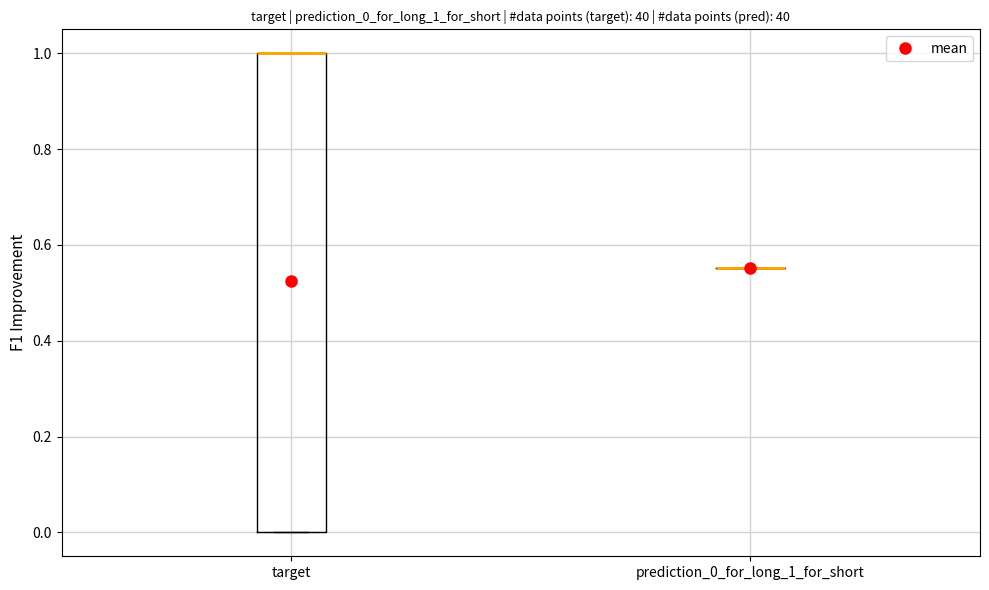

Where is the upper edge of the box for target on the y-axis? The values are not printed on the chart, so give them approximately, as read against the axis.

1.00